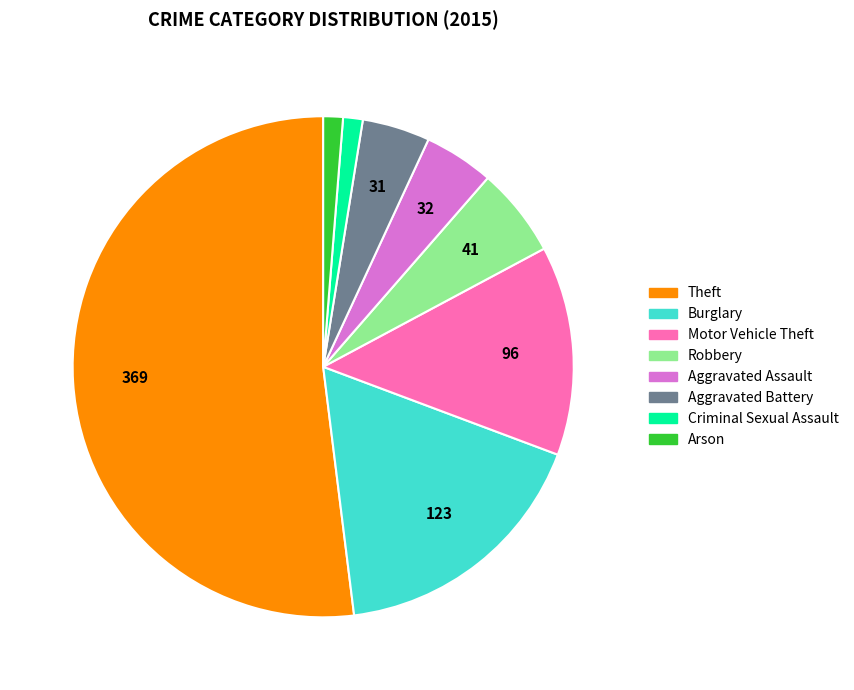

What is the majority slice?

Theft